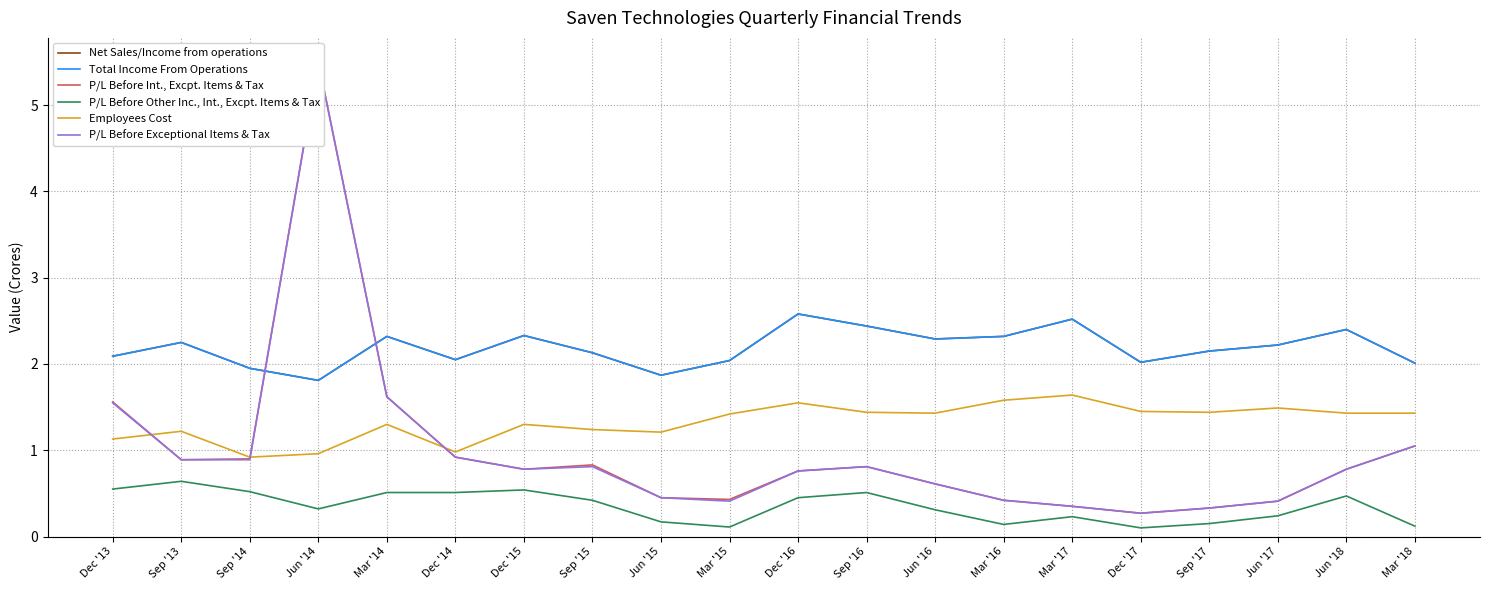

Is it true that Net Sales/Income from operations equals 2.1 at Sep '17?

True